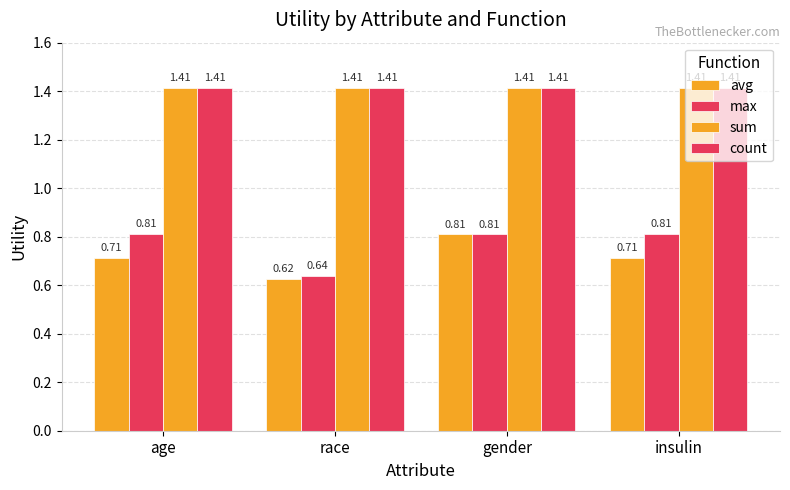

How many categories are shown in the chart?

4